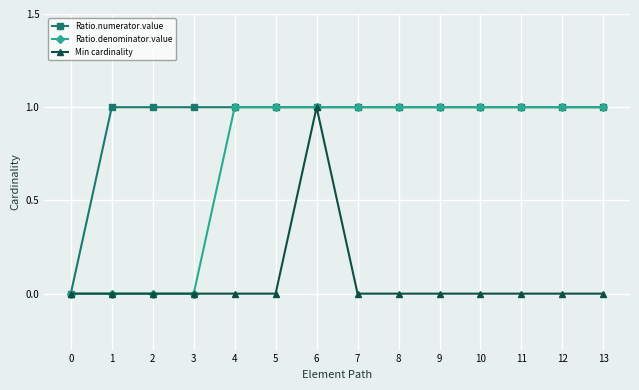

At which category is the sum across all series the highest?

6